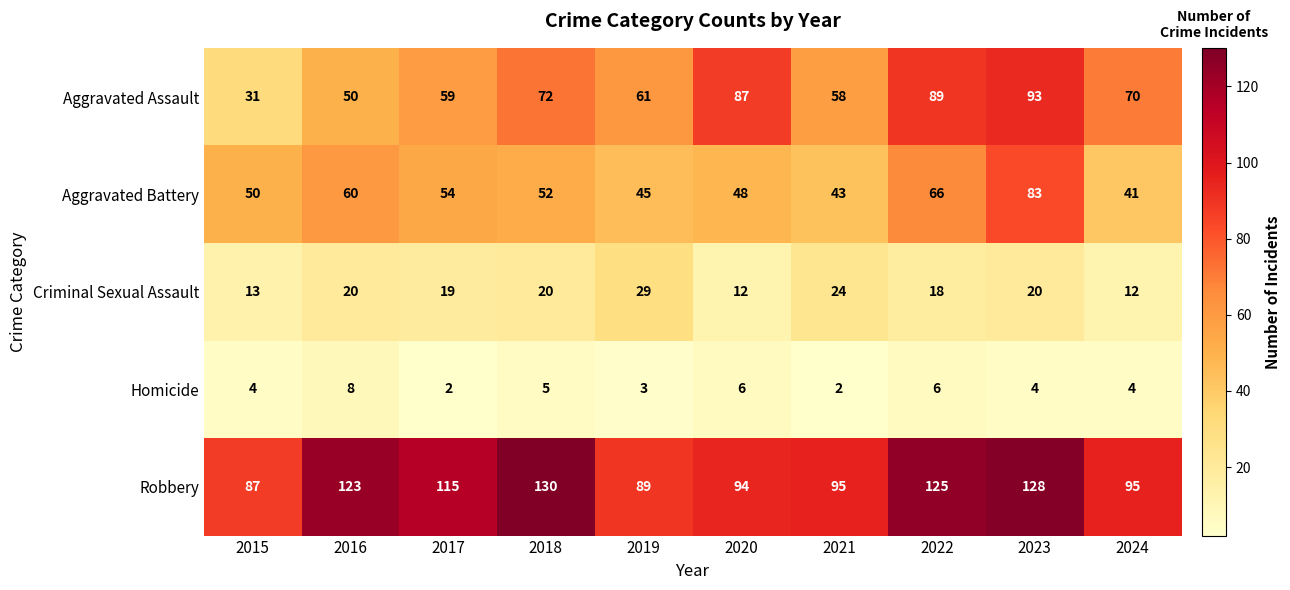

Which series changed the most between 2015 and 2020?

Aggravated Assault